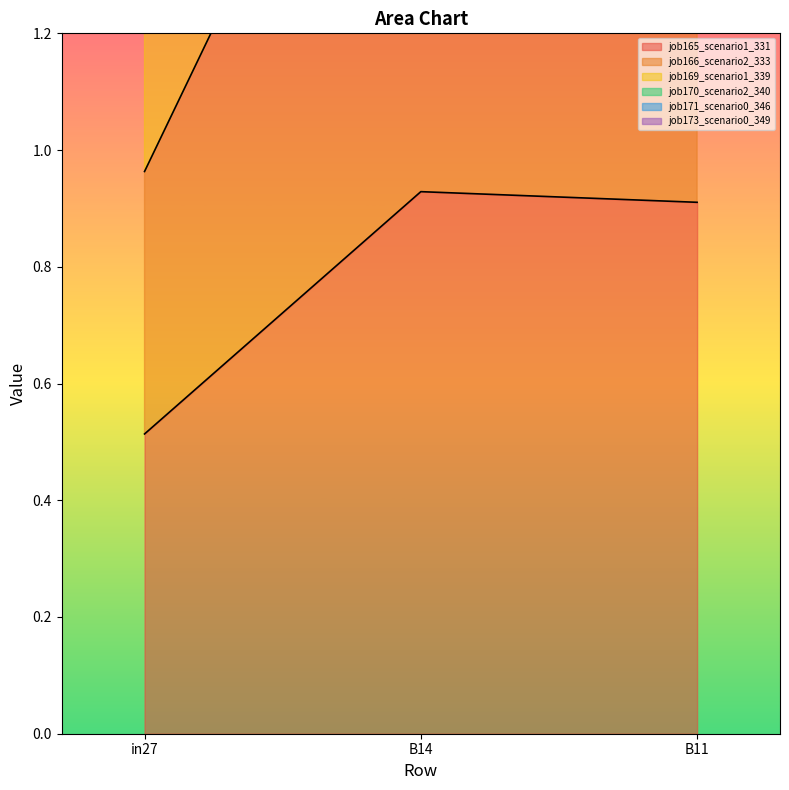

What is the label of the 2nd point from the right?

B14